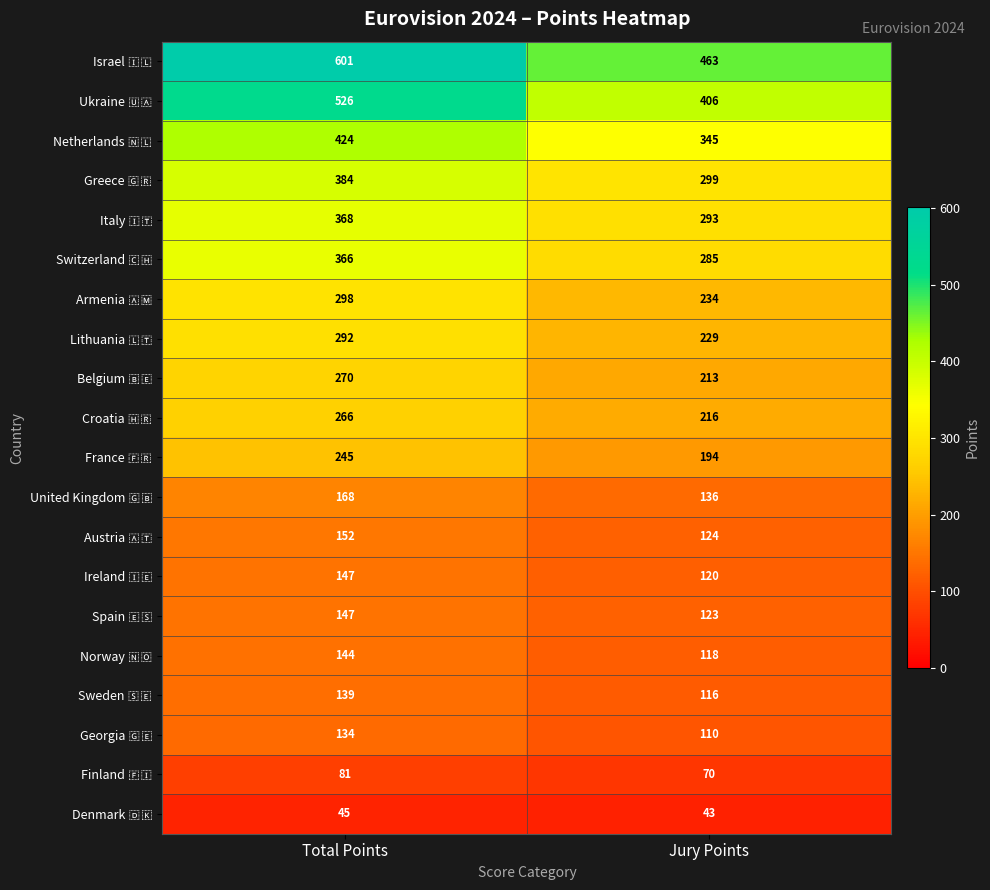

What is the minimum value shown in the chart?

43